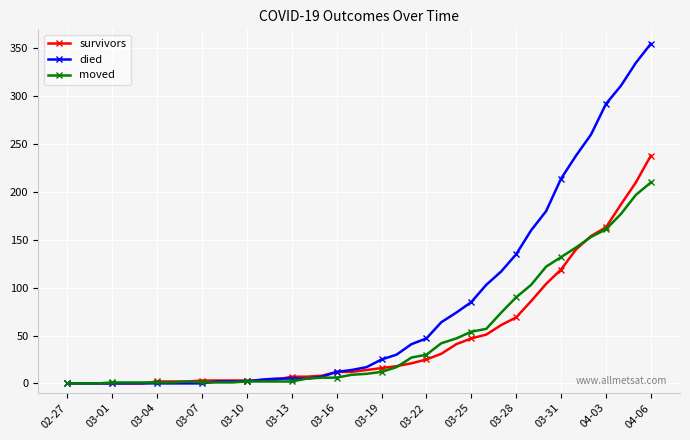

What is the highest value of the survivors series?

238